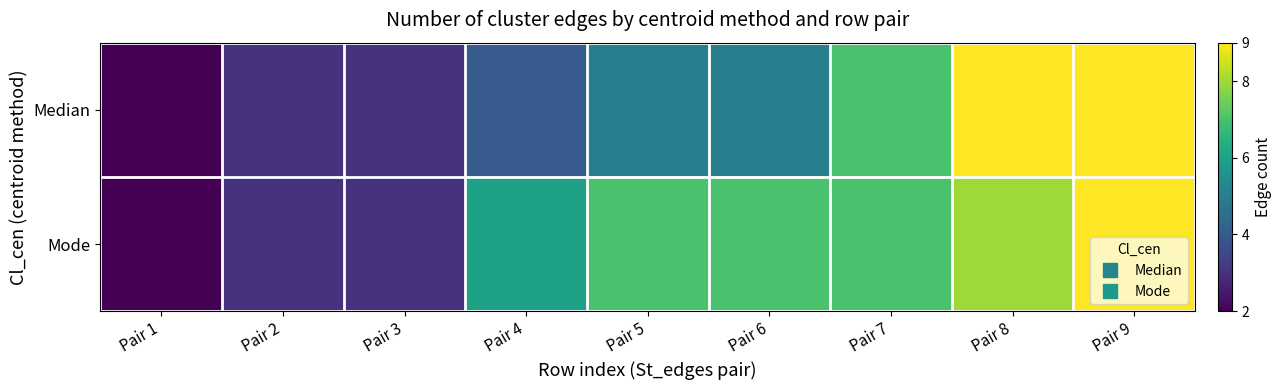

Reading left to right, transcribe all the data shown in this chart.

Median: Pair 1=2	Pair 2=3	Pair 3=3	Pair 4=4	Pair 5=5	Pair 6=5	Pair 7=7	Pair 8=9	Pair 9=9
Mode: Pair 1=2	Pair 2=3	Pair 3=3	Pair 4=6	Pair 5=7	Pair 6=7	Pair 7=7	Pair 8=8	Pair 9=9